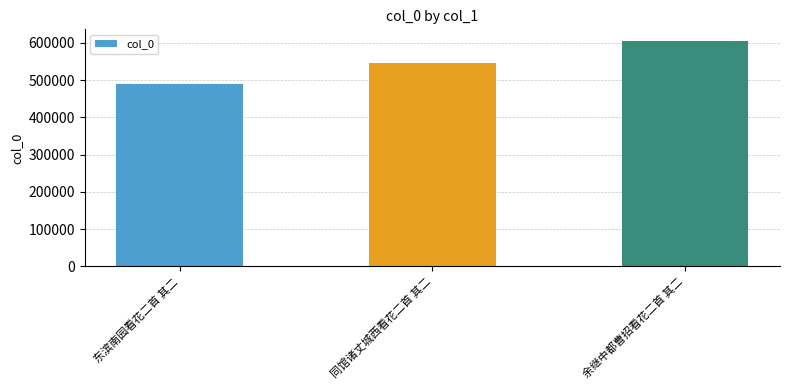

Between 同馆诸丈城西看花二首 其二 and 余继中都曹招看花二首 其二, which is larger?

余继中都曹招看花二首 其二